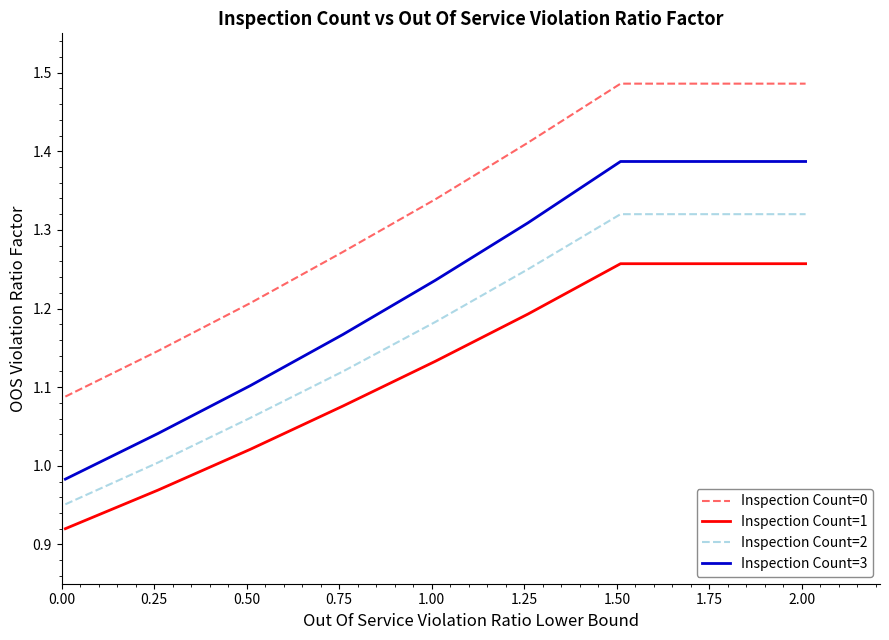

True or false: Inspection Count=1 has more than 2 points higher than both neighbors.

False